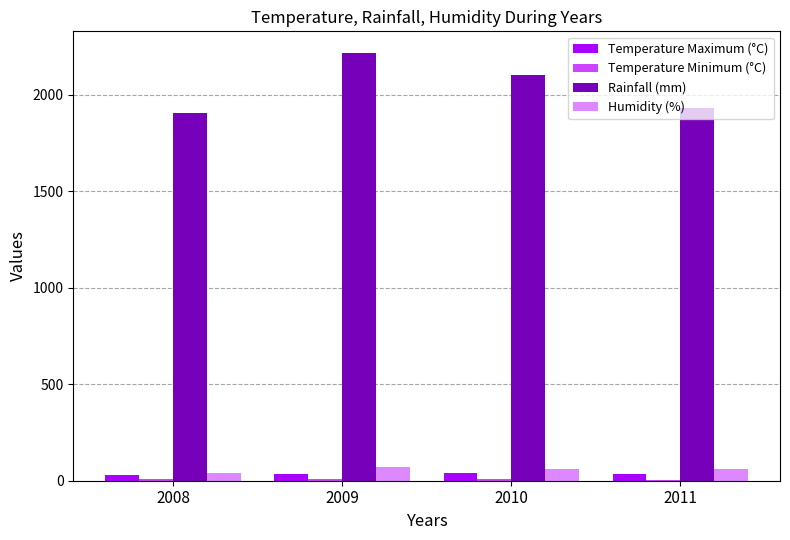

At which label does Humidity (%) first exceed 60?

2009